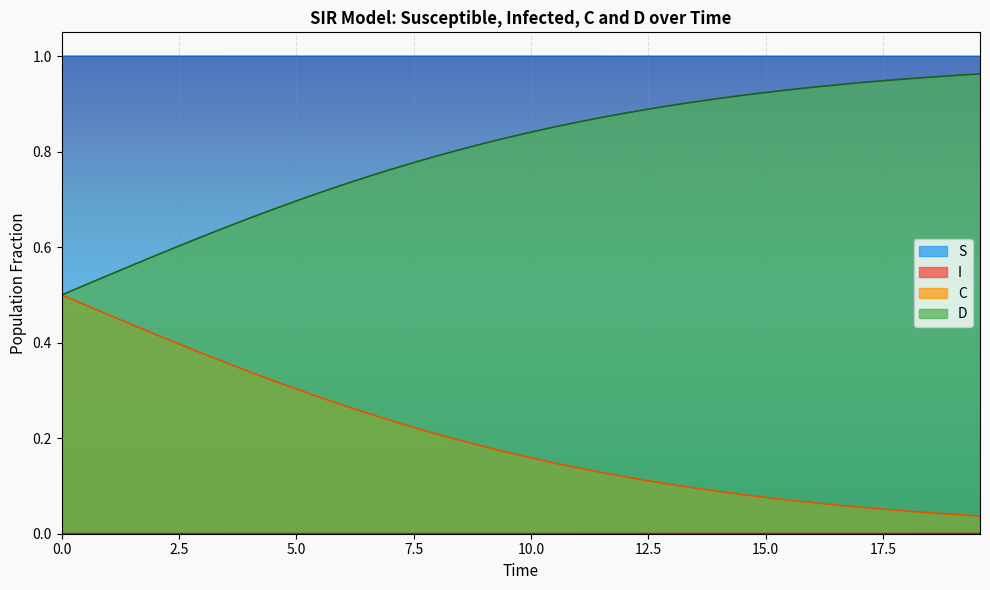

True or false: C has more than 1 points higher than both neighbors.

False